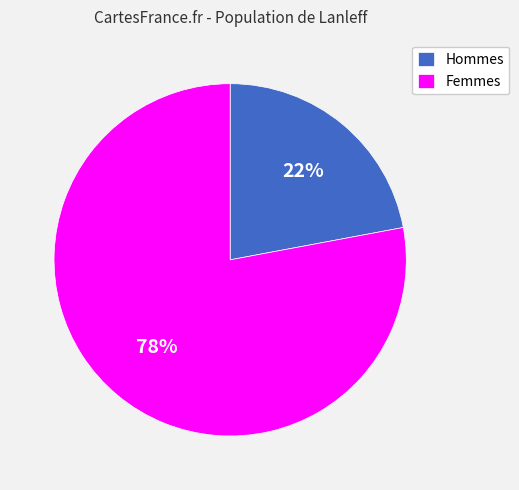

True or false: Hommes accounts for 10% of the total.

False